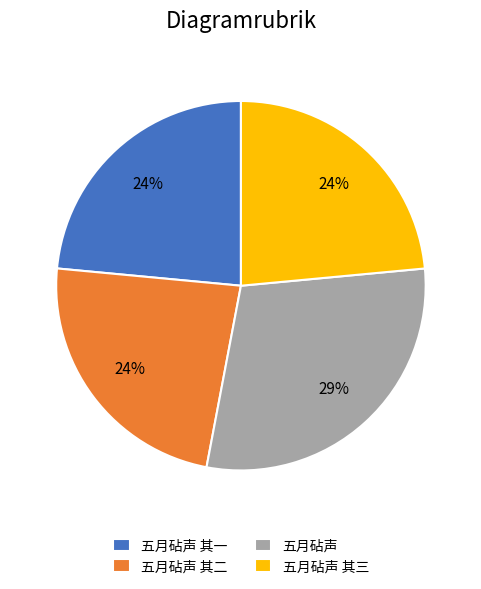

What is the ratio of the value at 五月砧声 其二 to the value at 五月砧声 其三?

1.0